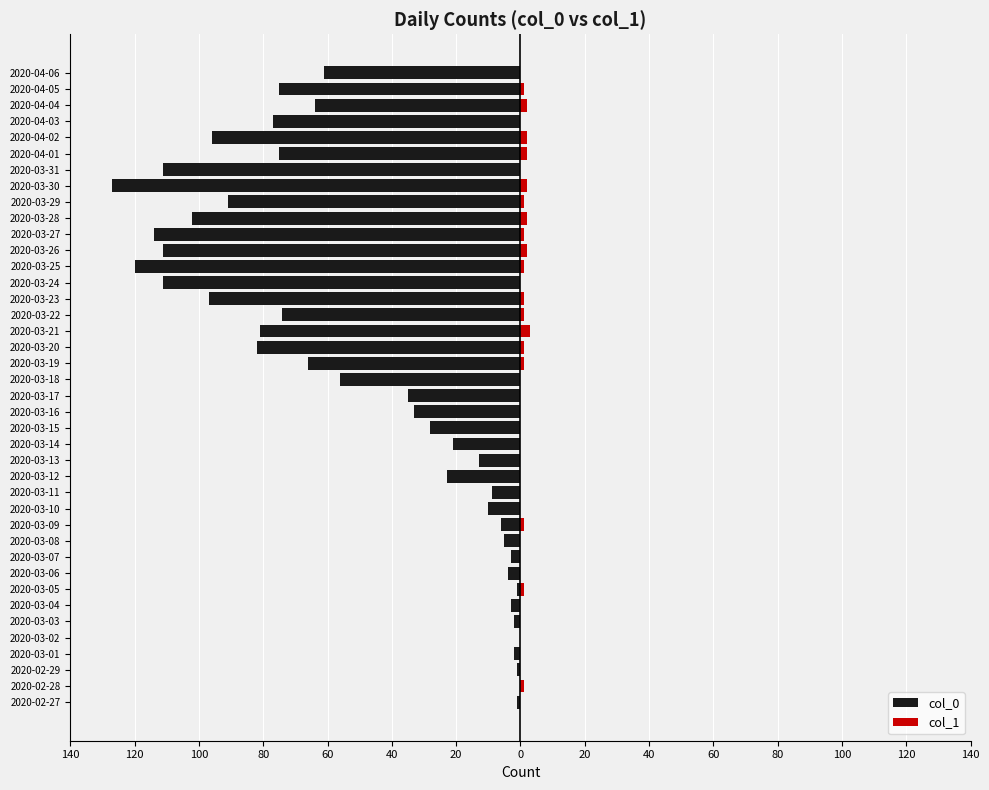

How many negative values does the col_0 series have?

38